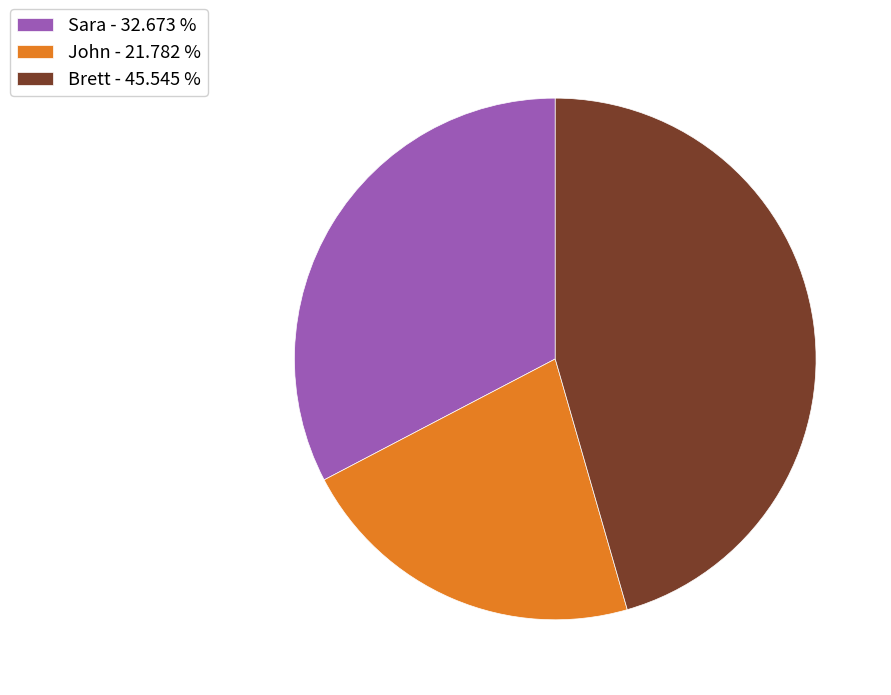

Is Brett the majority of the pie?

No